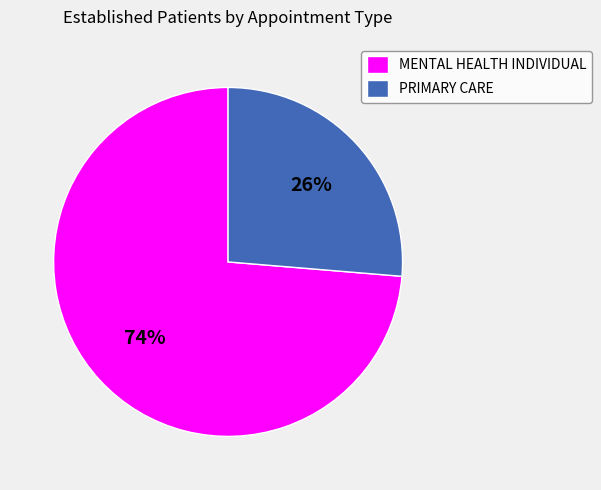

To the nearest percent, what is the average slice percentage?

50%